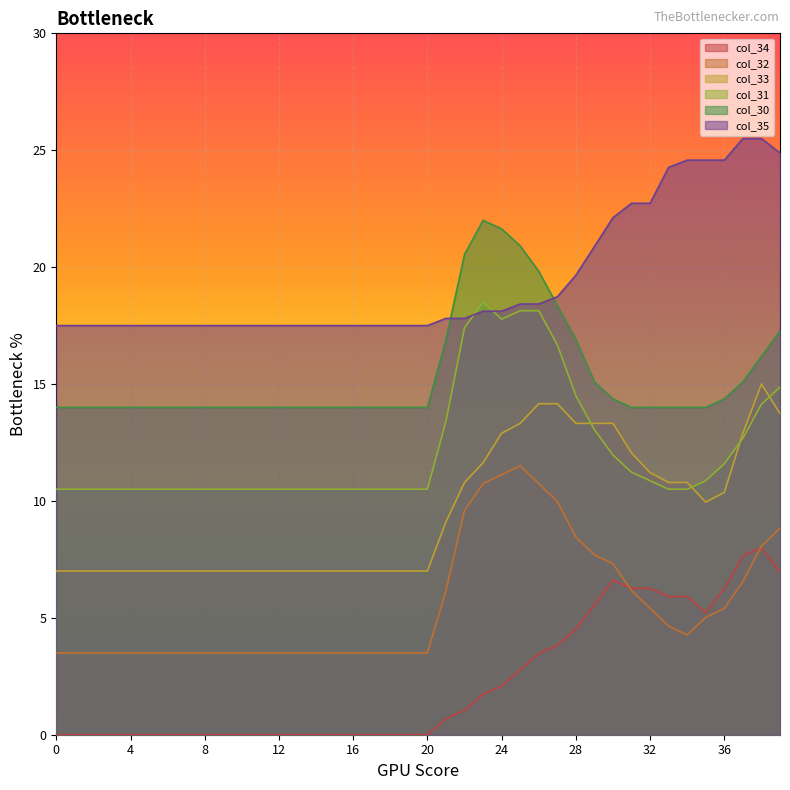

How many lines are shown in the chart?

6